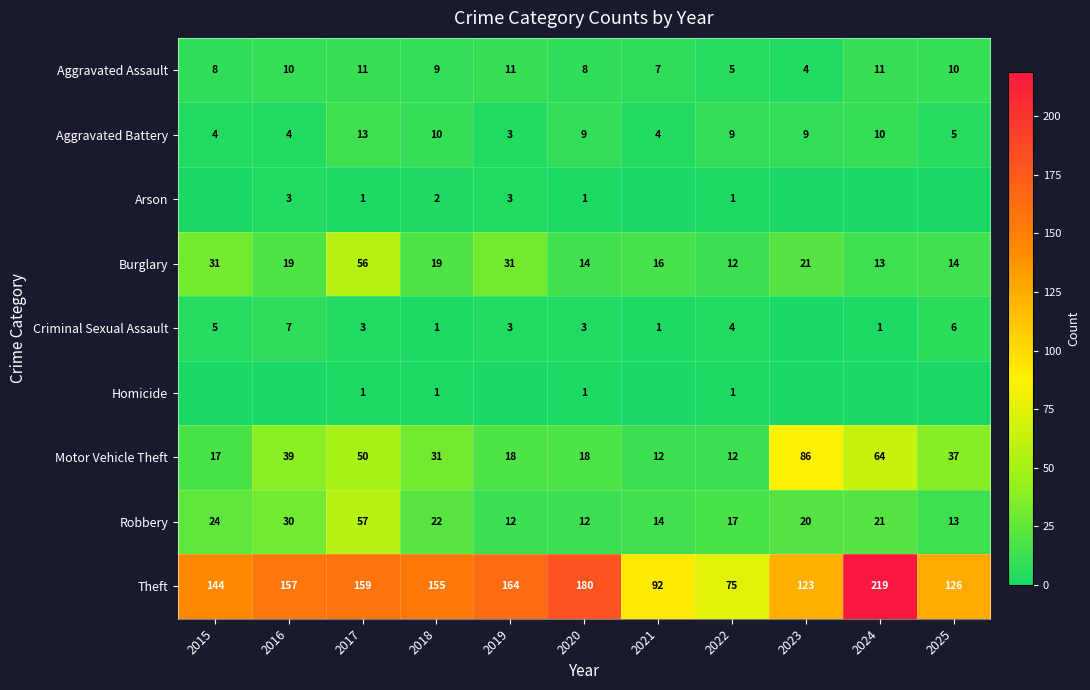

Which category has the highest value in the Aggravated Battery series?

2017